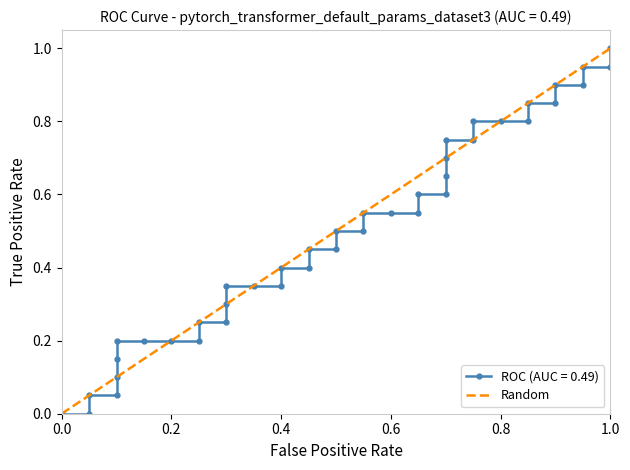

What is the difference between the maximum and minimum values?

1